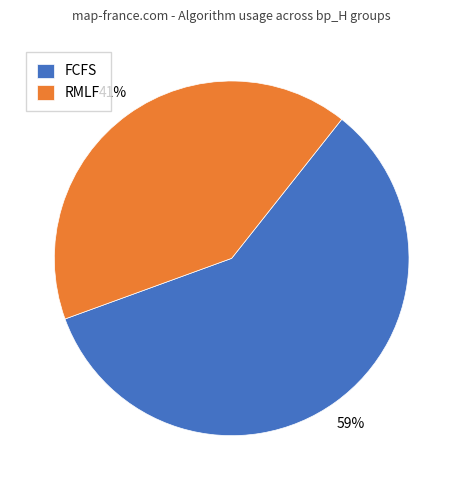

Rank the categories by value from highest to lowest.

FCFS, RMLF